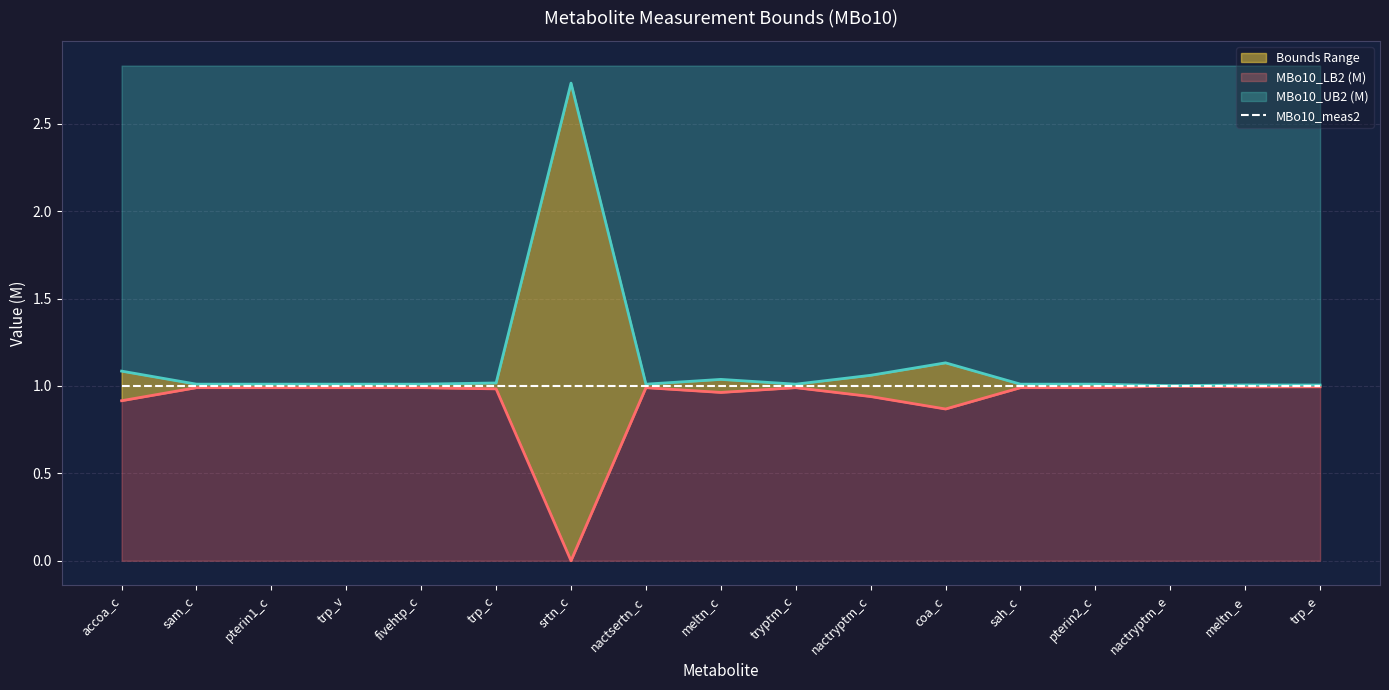

Which series has the largest total across all categories?

MBo10_UB2 (M)